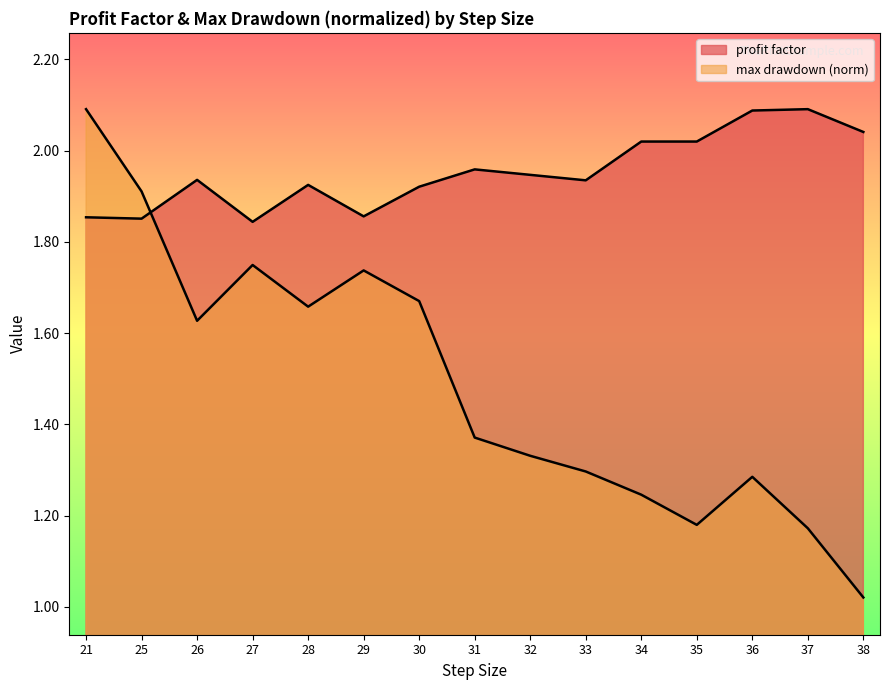

Which category has the lowest value across all series?

38